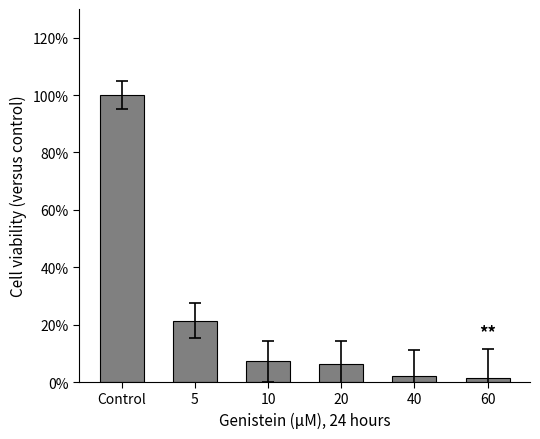

The value at 5 is 21.4. True or false?

True